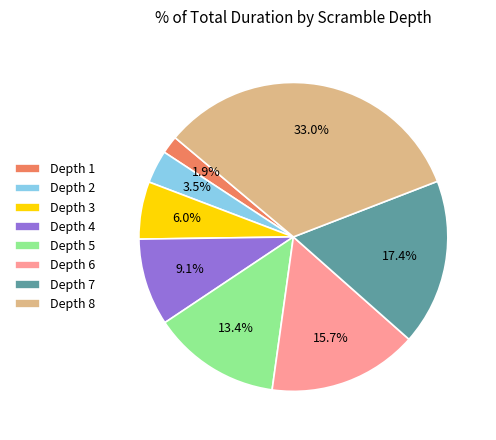

Rank the categories by value from lowest to highest.

Depth 1, Depth 2, Depth 3, Depth 4, Depth 5, Depth 6, Depth 7, Depth 8